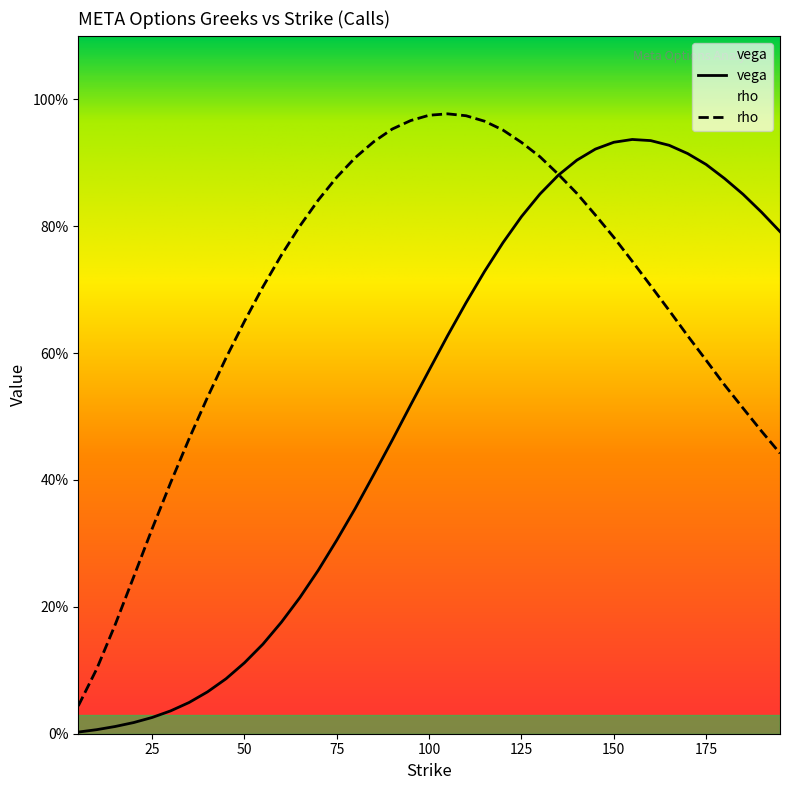

Which series has the largest total across all categories?

rho